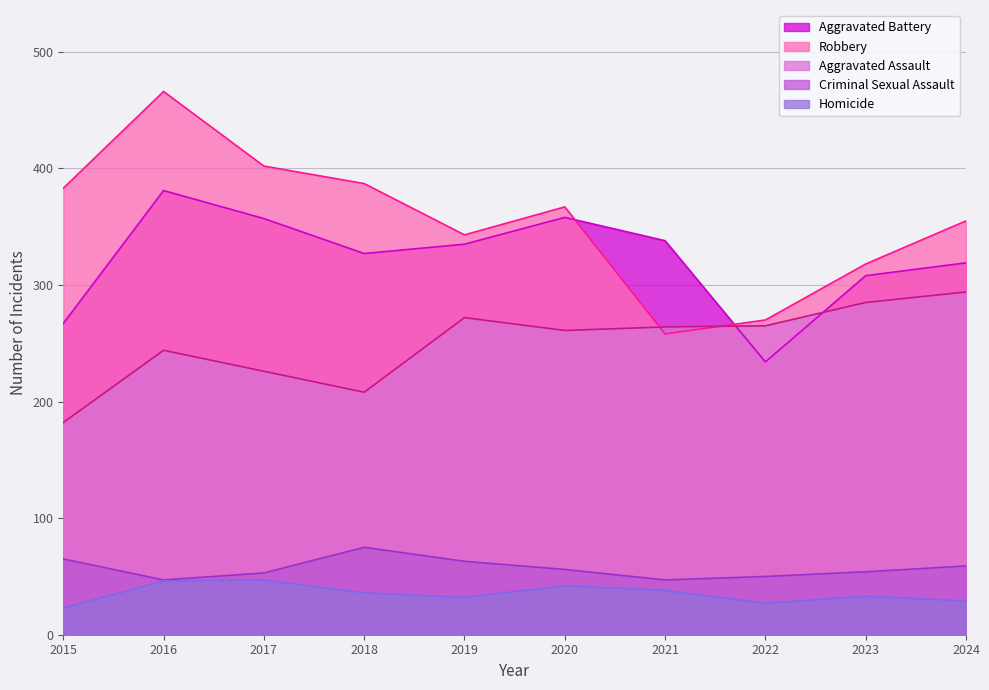

At how many categories does at least one series exceed 289?

9